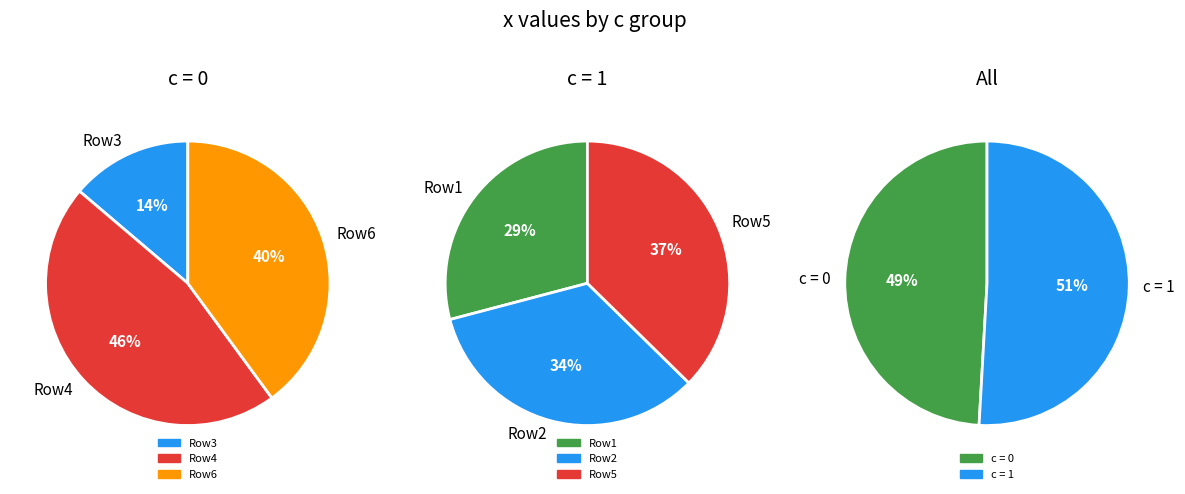

Which category has the biggest portion of the pie?

1